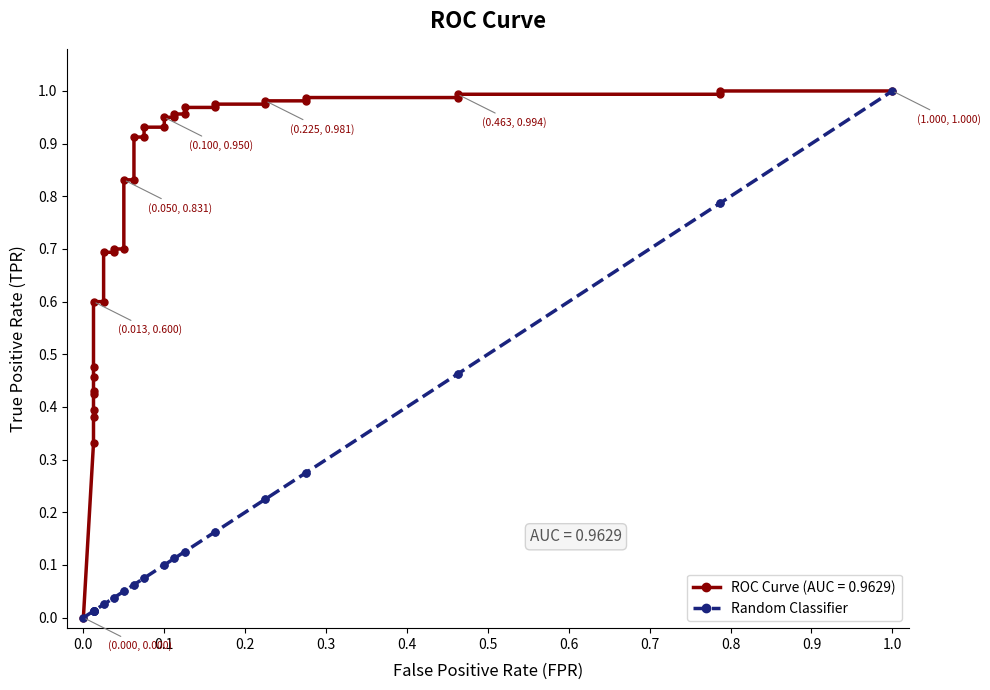

What is the difference between the maximum and minimum values?

1.0